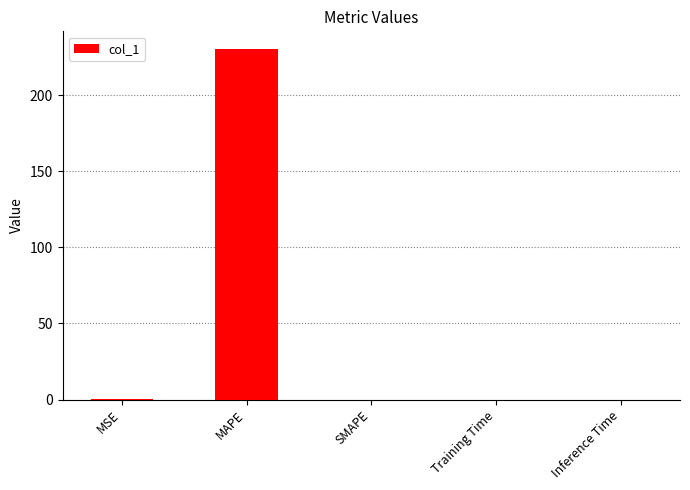

Is it true that the value at SMAPE is 0.0?

True